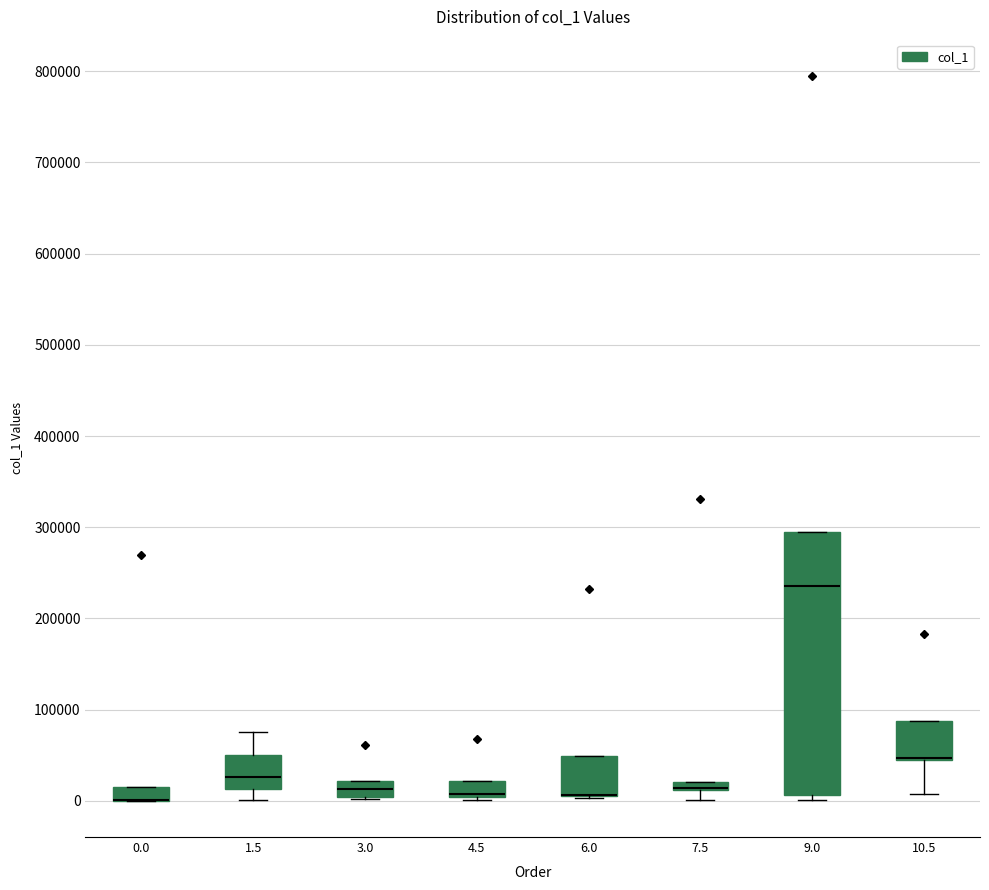

Which box is the tallest, from its lower edge to its upper edge?

9.0